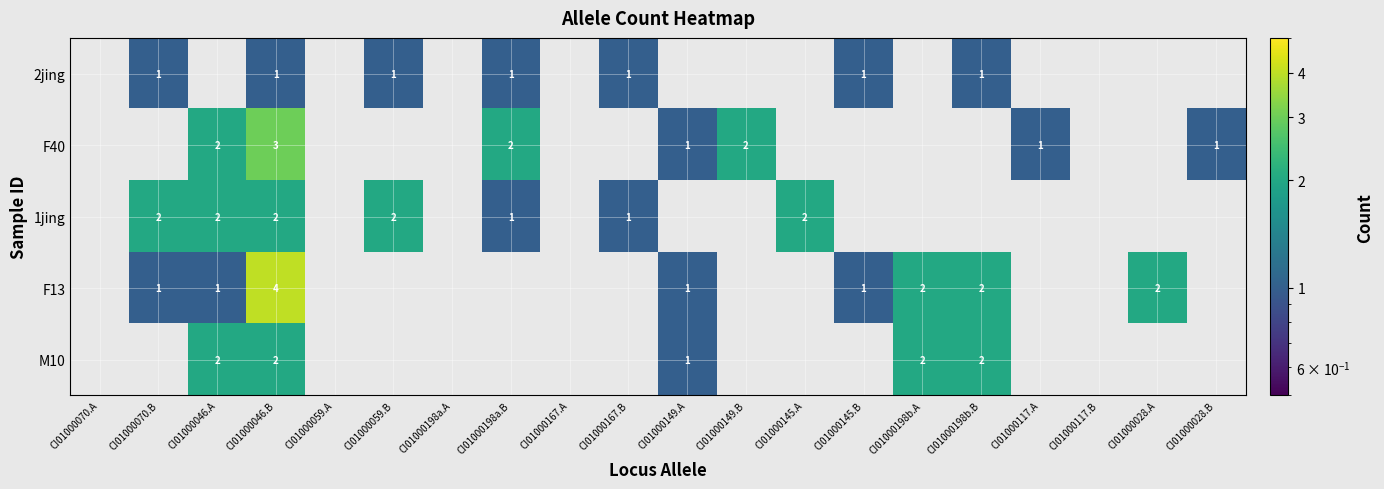

Which has a higher value, CI01000167.B or CI01000028.A?

CI01000028.A